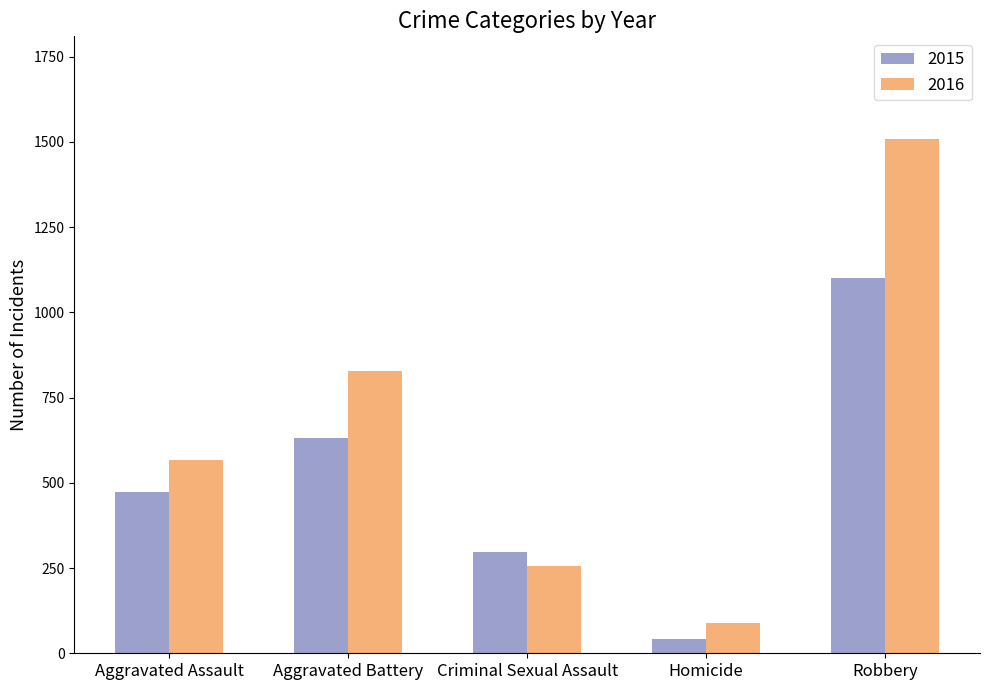

At which label does 2015 reach its peak?

Robbery